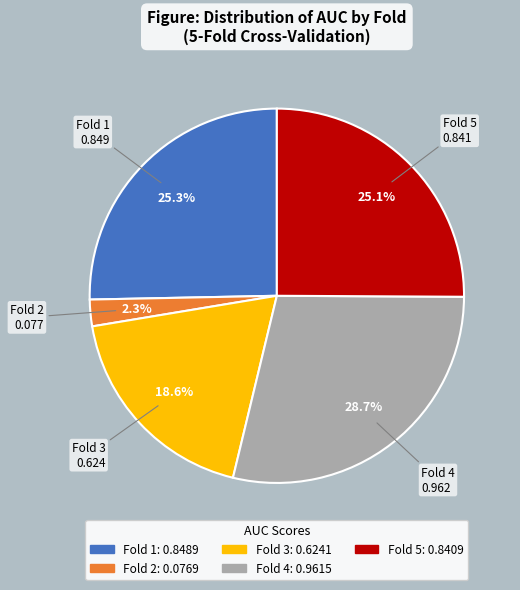

To the nearest percent, what percentage of the pie is Fold 5?

25%